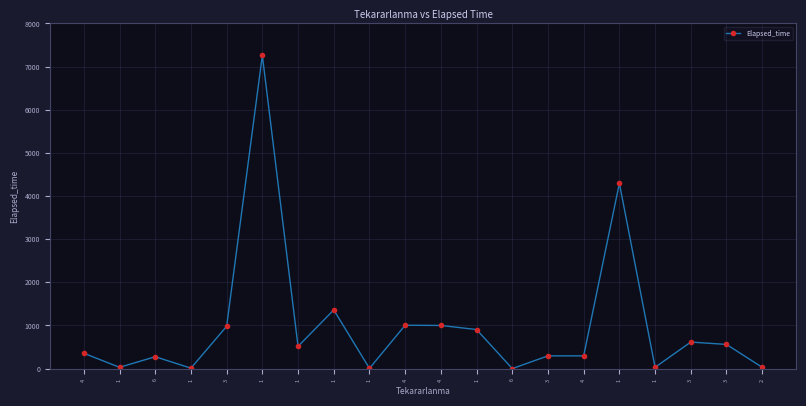

What is the ratio of the value at 3 to the value at 4?

1.7